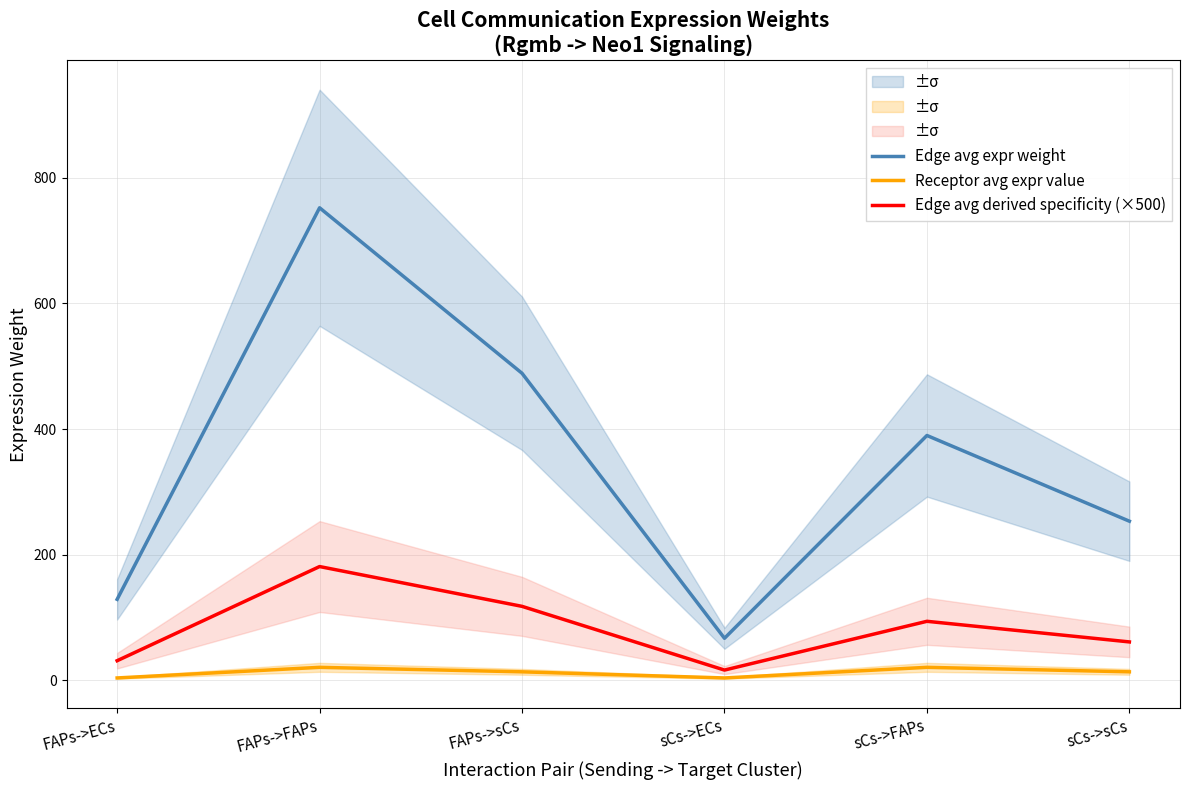

What is the label of the 6th point from the right?

FAPs->ECs